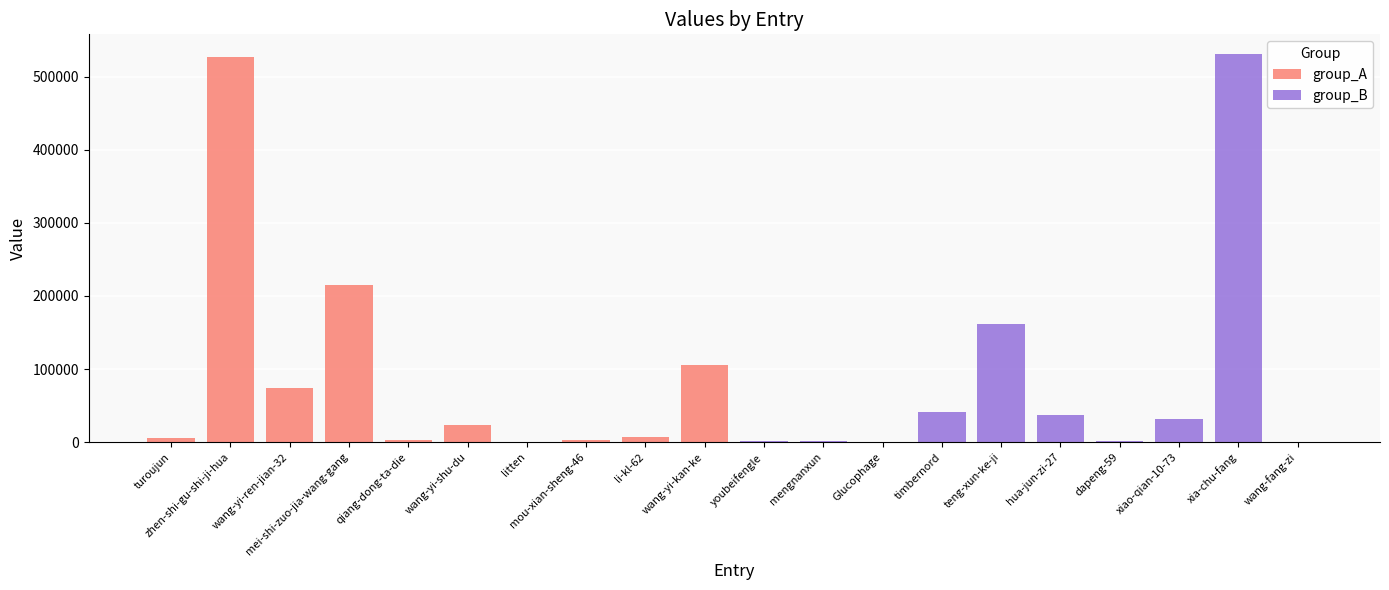

Which series has the largest total across all categories?

group_A